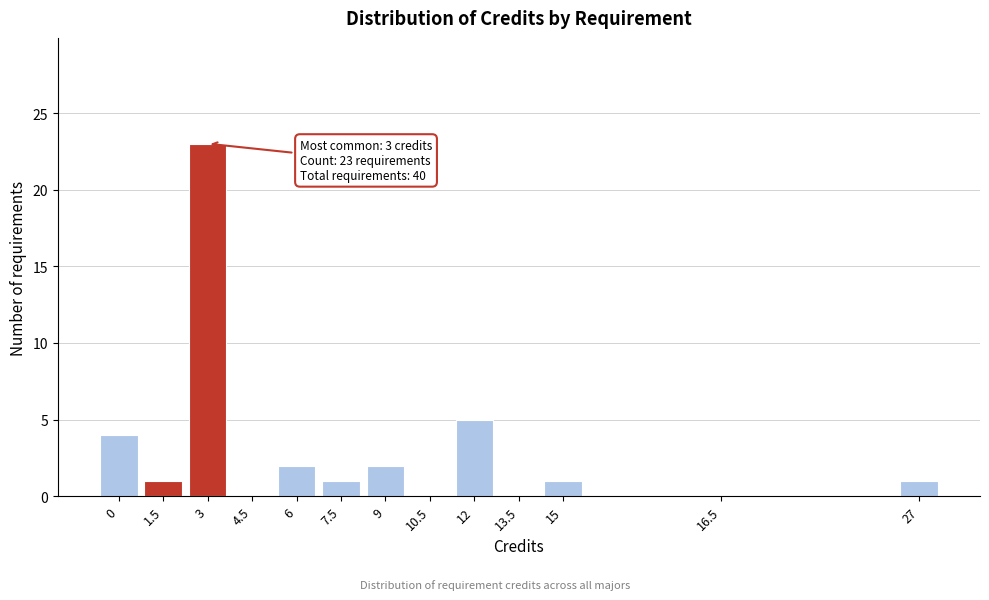

Reading right to left, transcribe all the data shown in this chart.

27=1	16.5=0	15=1	13.5=0	12=5	10.5=0	9=2	7.5=1	6=2	4.5=0	3=23	1.5=1	0=4